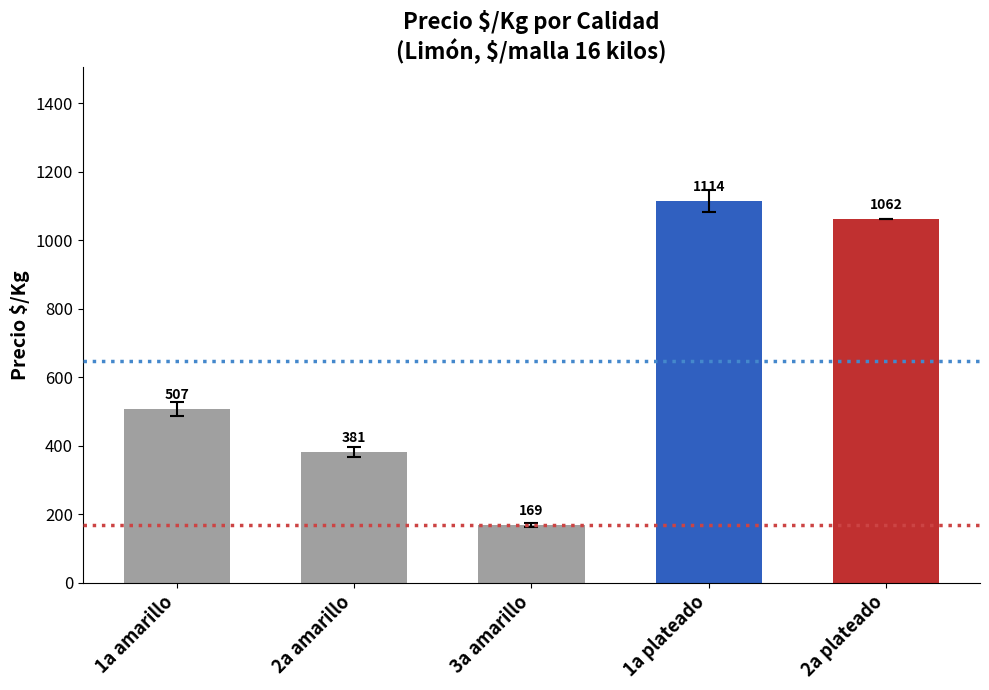

Read the value at 1a plateado.

1114.3